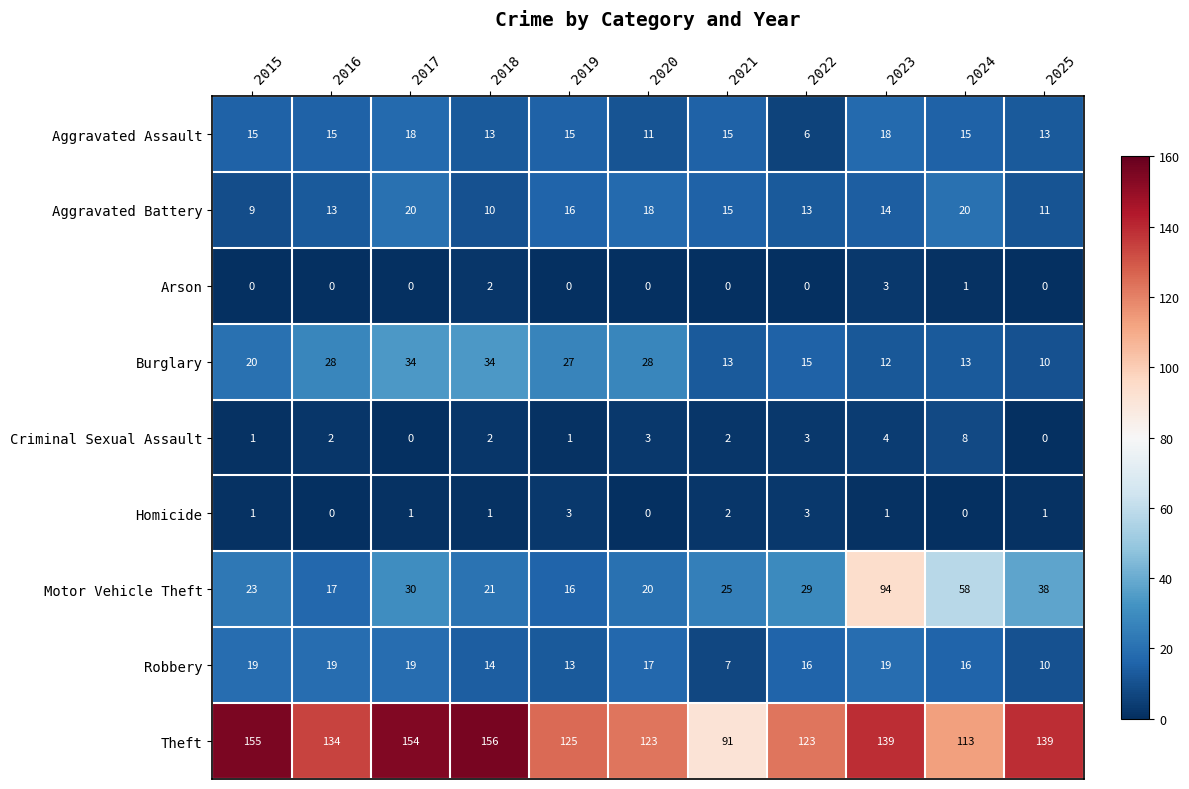

Between 2016 and 2020, which series saw the biggest shift?

Theft